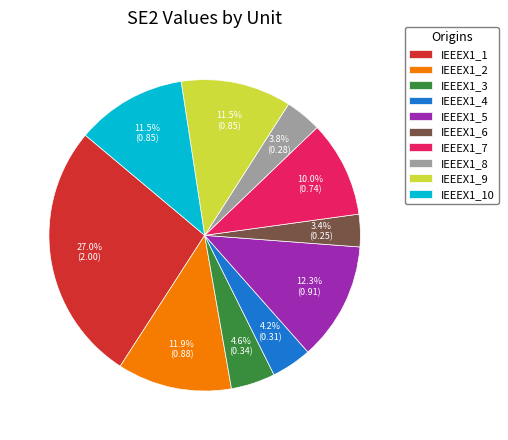

Between IEEEX1_10 and IEEEX1_4, which is larger?

IEEEX1_10